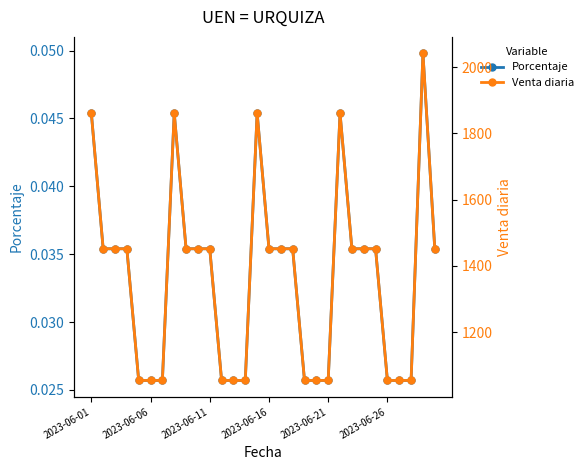

Between 19 and 23, which is larger?

23